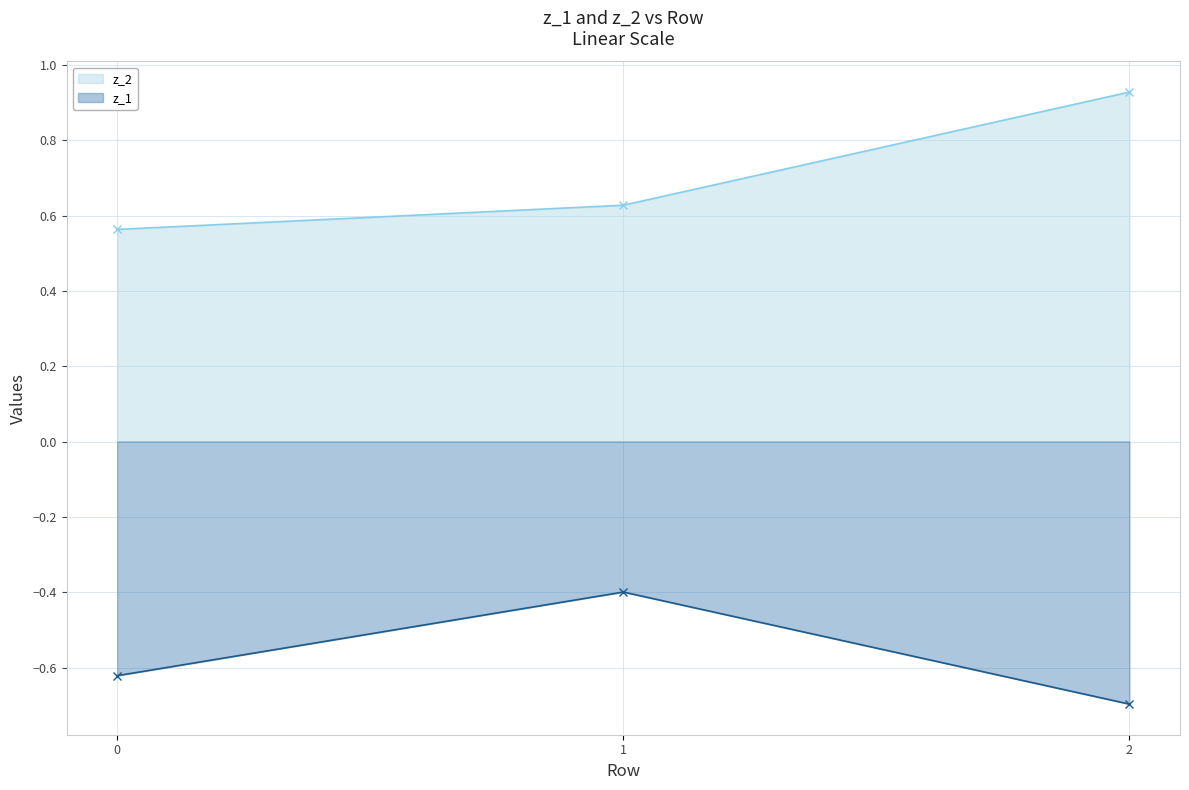

What is the total value across all series at 0?

-0.1